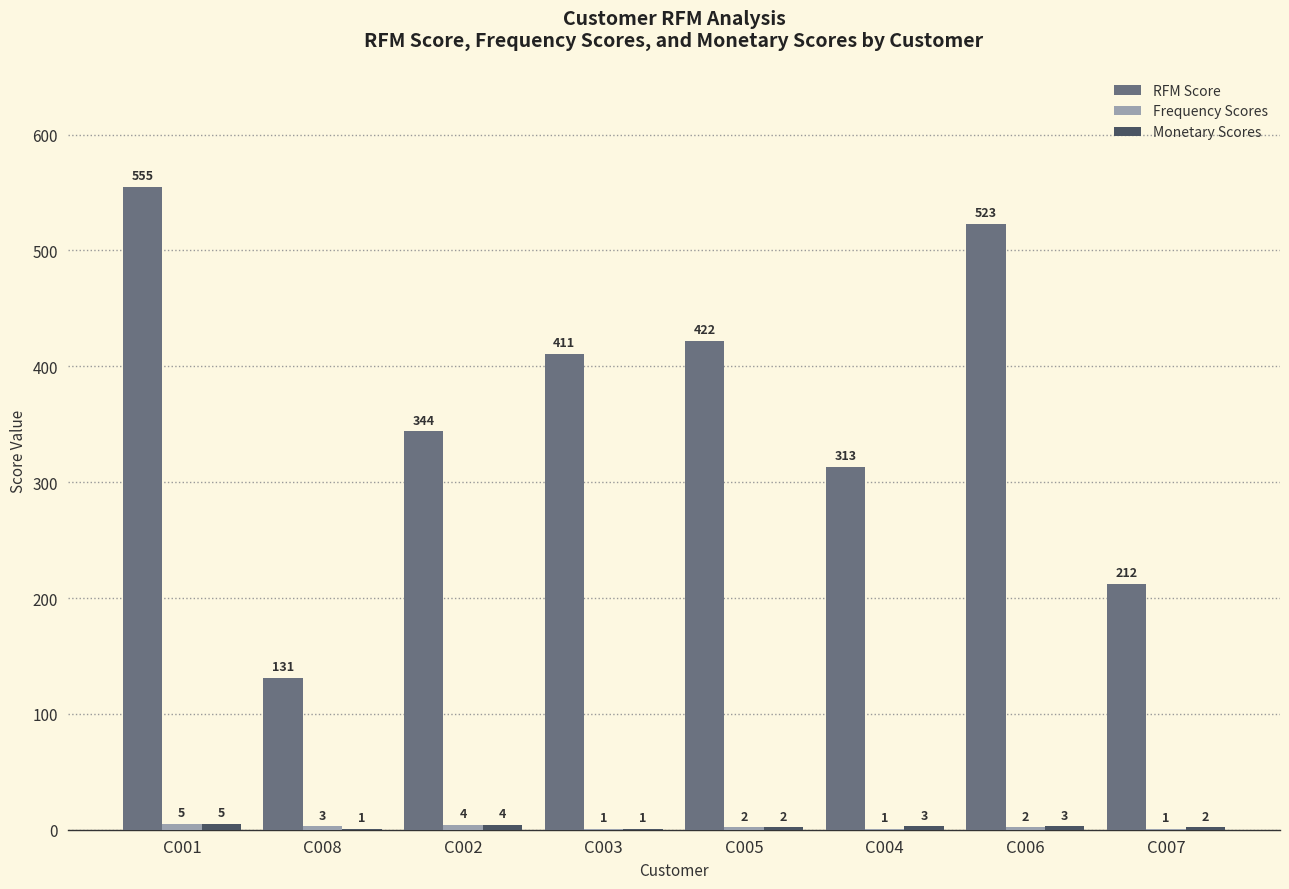

Which series has the largest total across all categories?

RFM Score